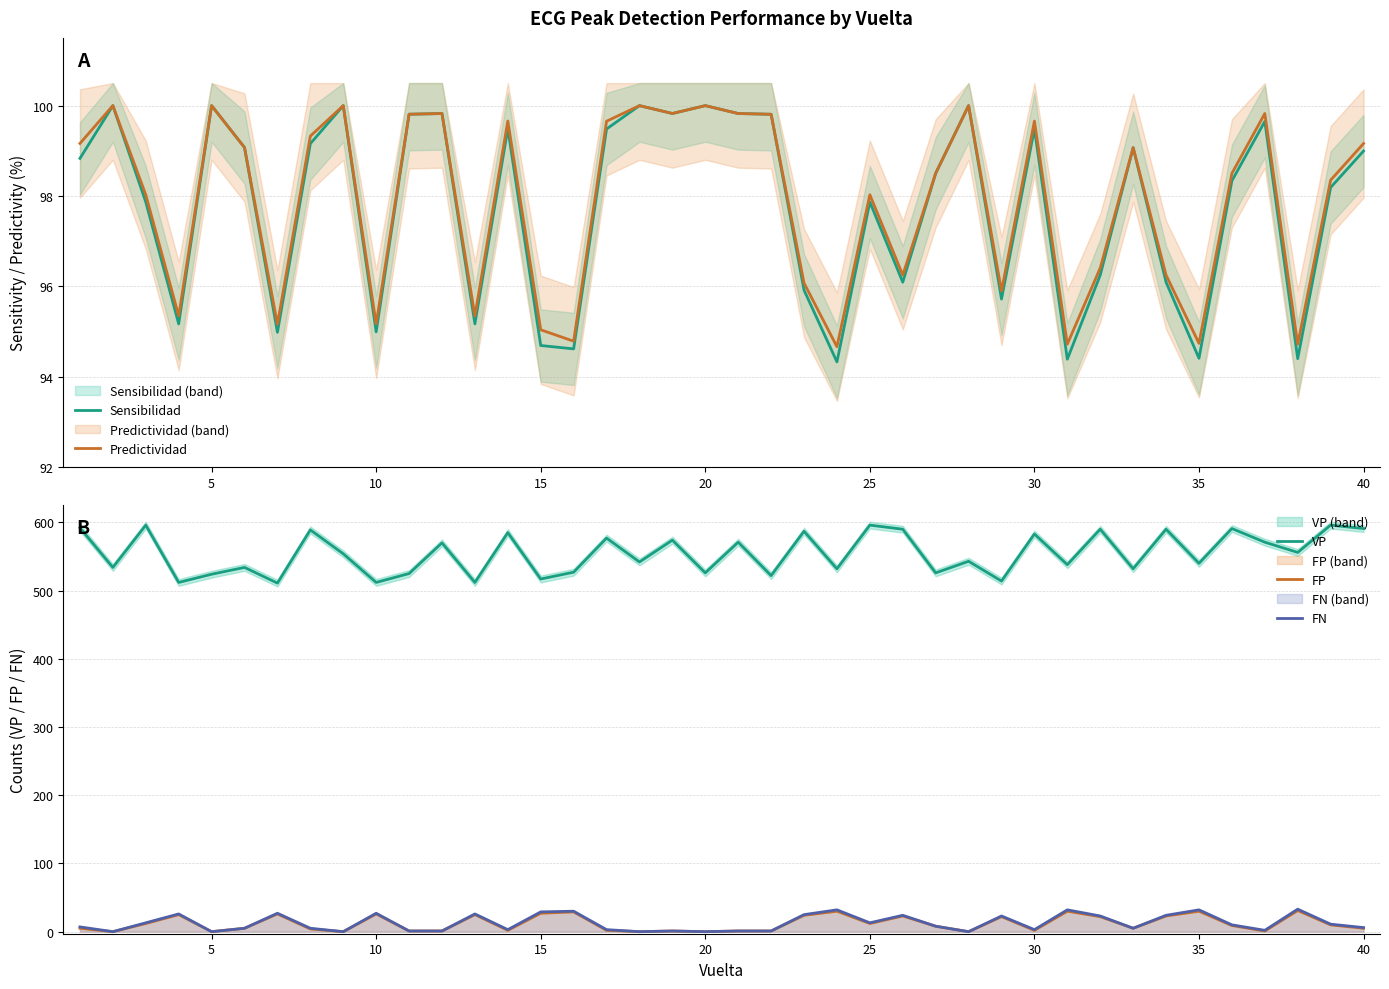

What is the value of the FP point at the 4th from the left?

25.0